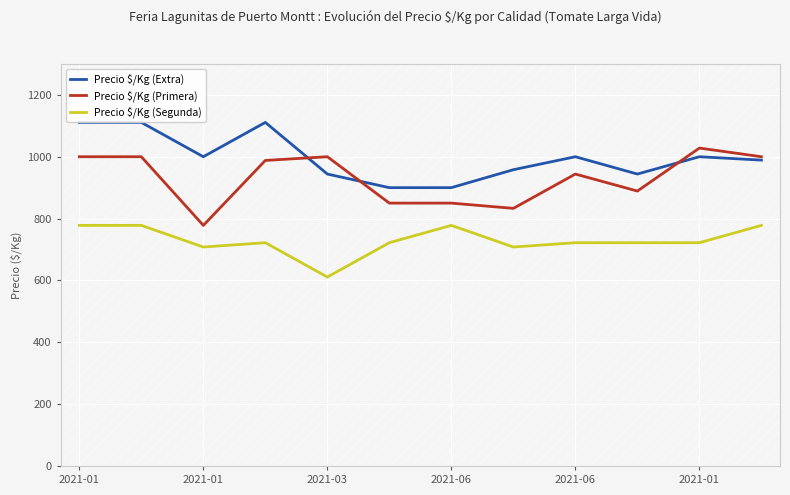

Is it true that Precio $/Kg (Extra) equals 475 at 2021-06?

False